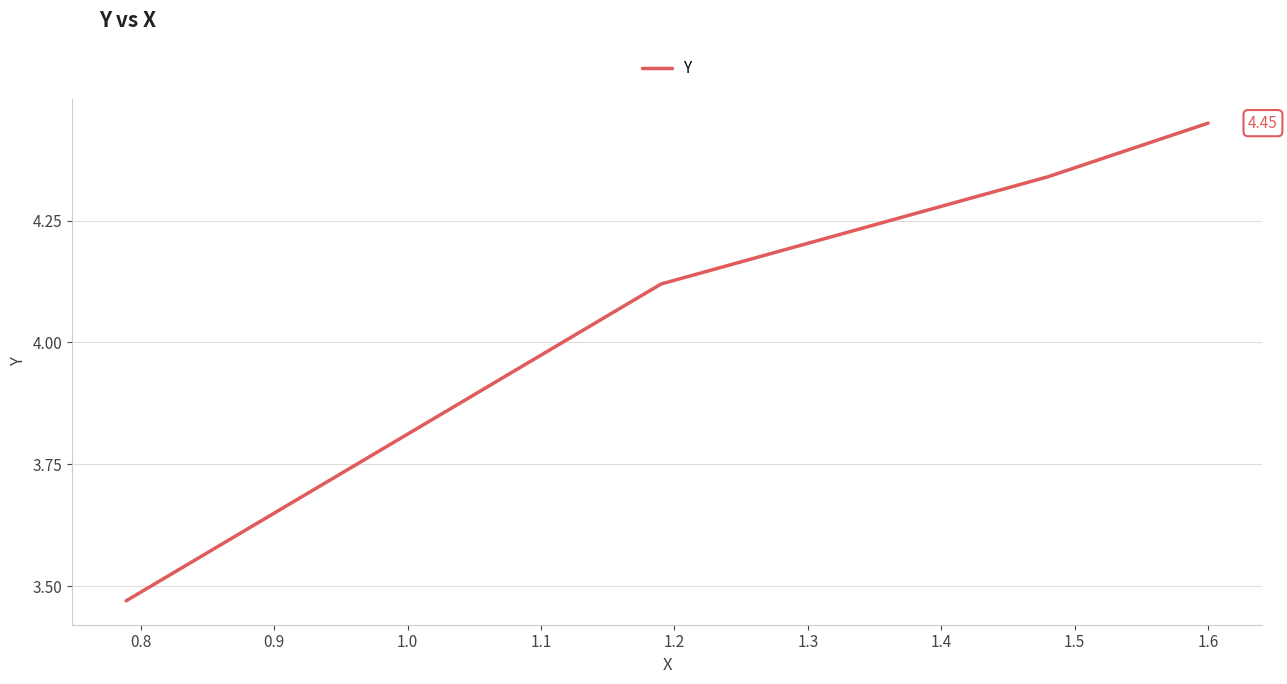

What is the difference between the second highest and second lowest values?

0.2